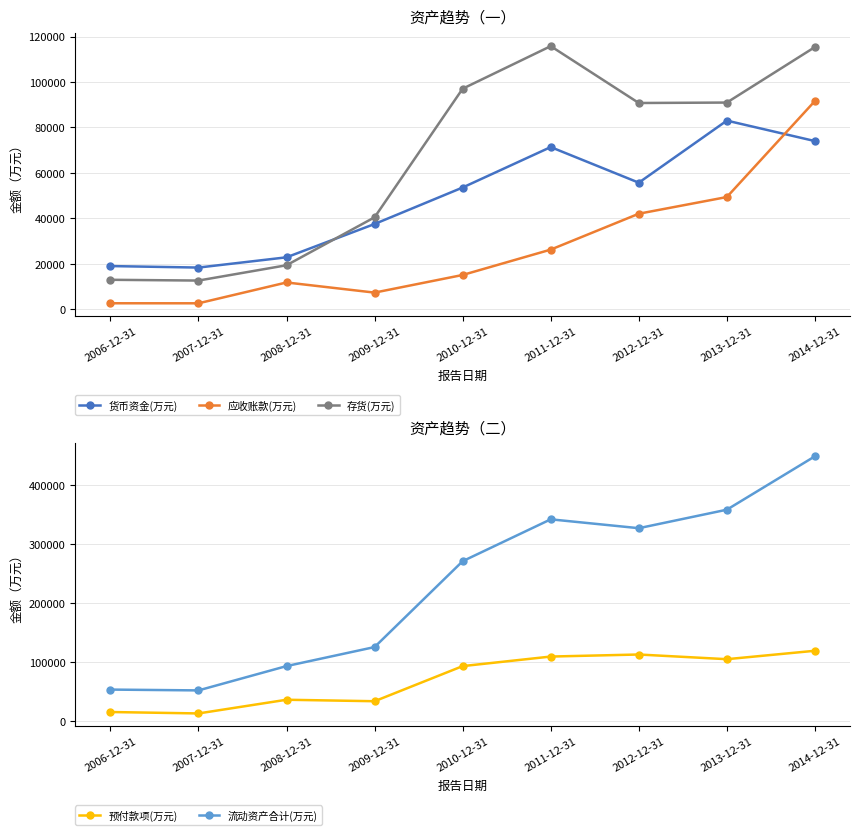

Which series has the largest total across all categories?

流动资产合计(万元)